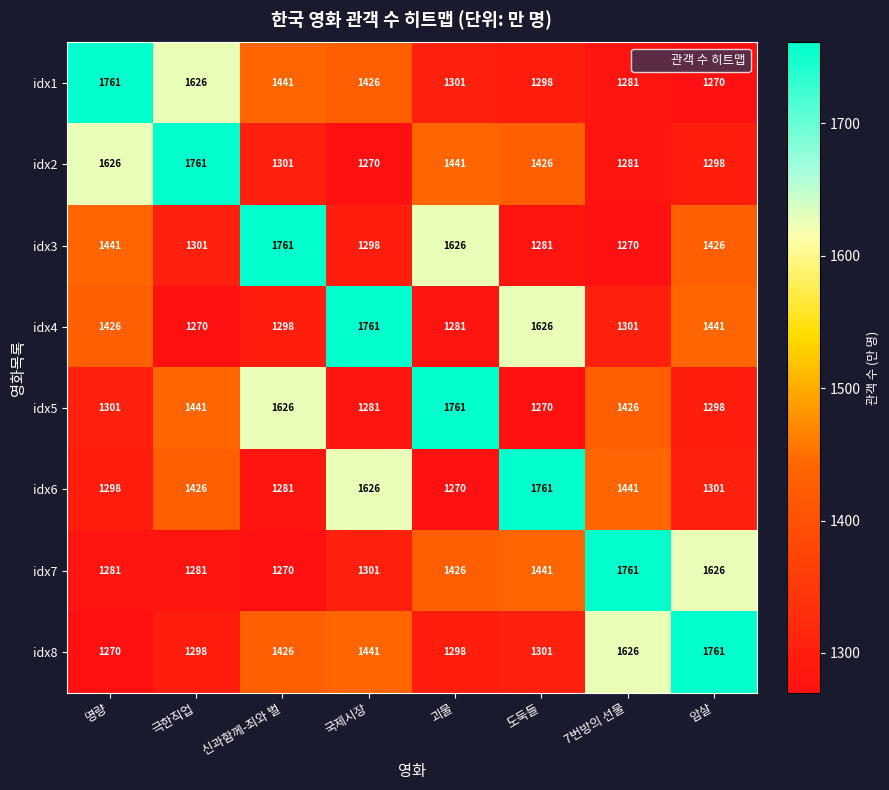

How many distinct data groups are displayed?

8